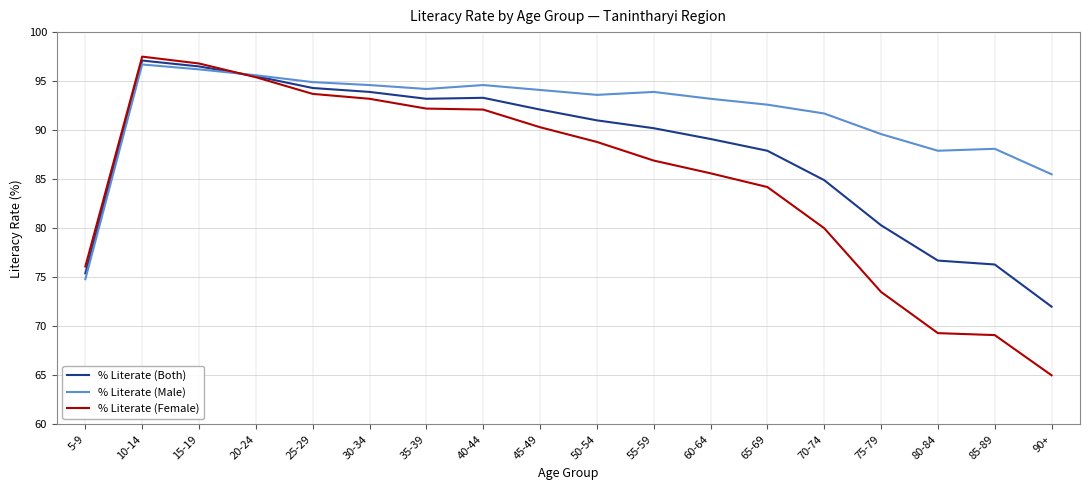

At which category does the chart reach its minimum across all series?

90+